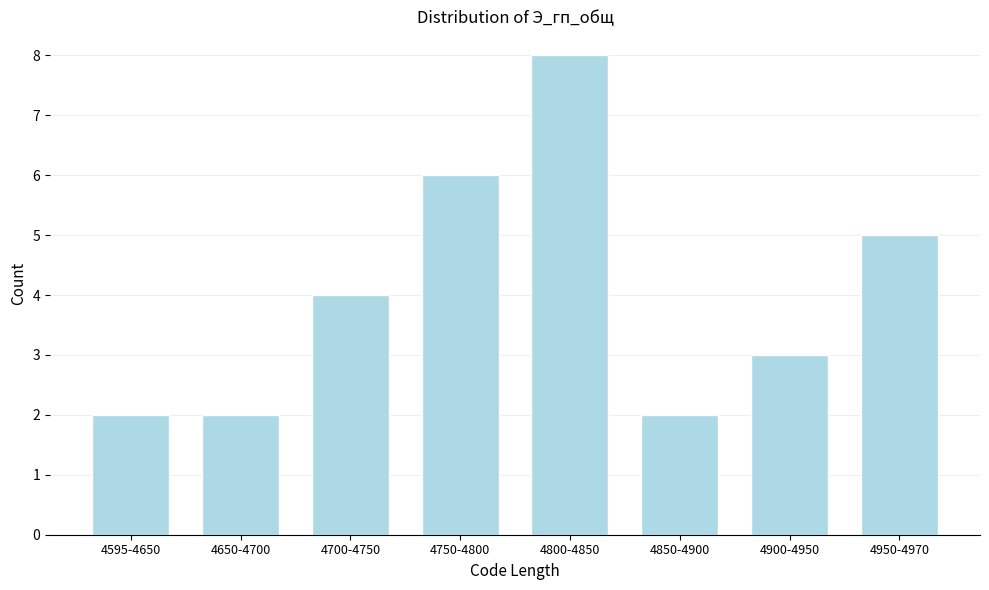

Reading left to right, what are all the values shown in this chart?

4595-4650=2	4650-4700=2	4700-4750=4	4750-4800=6	4800-4850=8	4850-4900=2	4900-4950=3	4950-4970=5